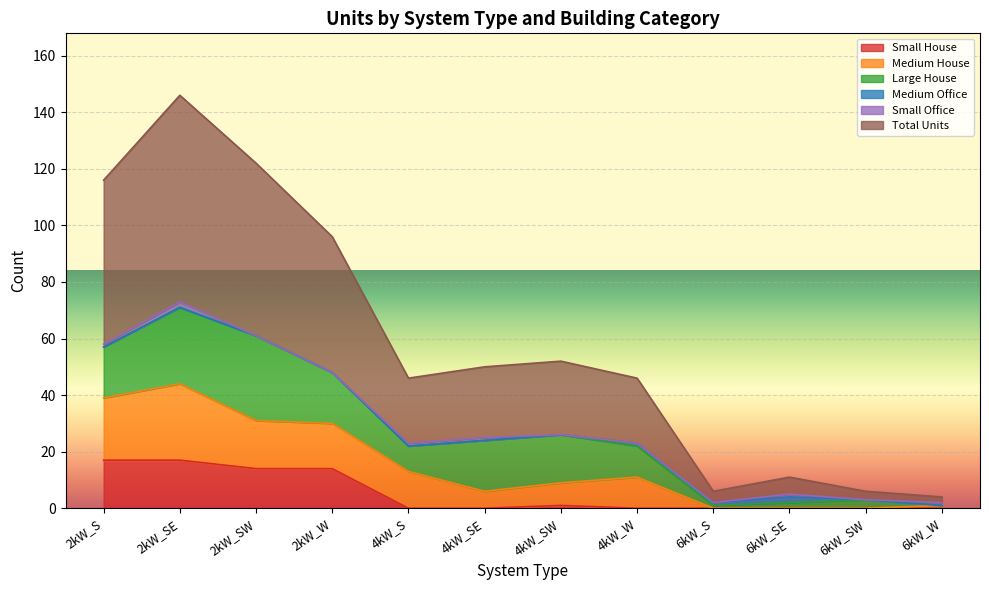

What is the label of the 8th point from the right?

4kW_S